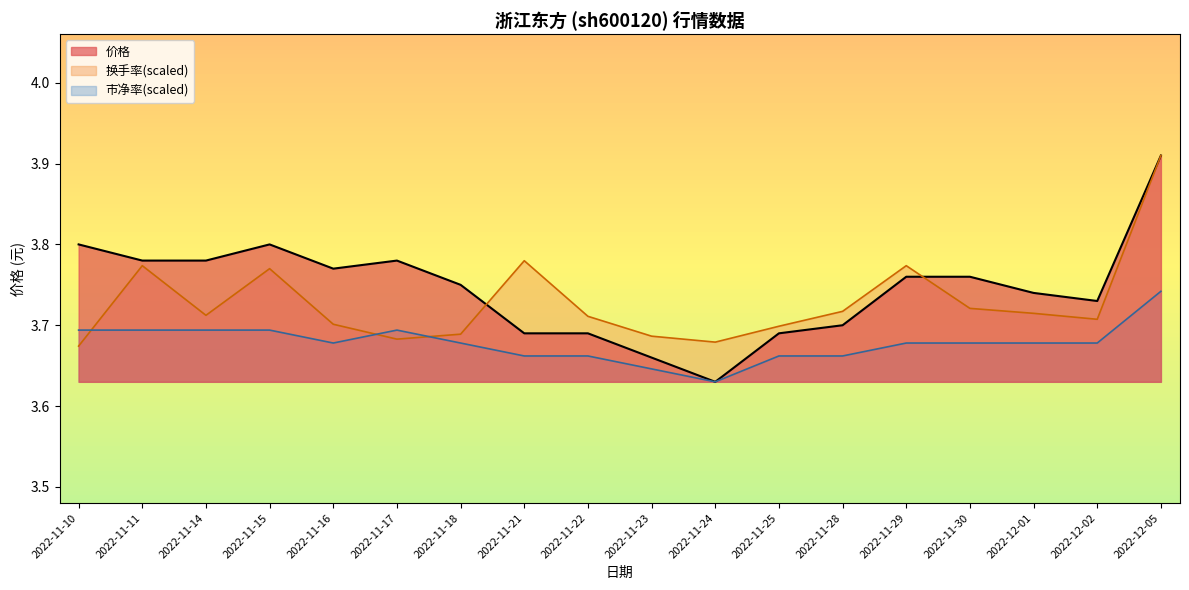

Reading left to right, what are all the values shown in this chart?

价格: 3.8	3.8	3.8	3.8	3.8	3.8	3.8	3.7	3.7	3.7	3.6	3.7	3.7	3.8	3.8	3.7	3.7	3.9
换手率: 3.7	3.8	3.7	3.8	3.7	3.7	3.7	3.8	3.7	3.7	3.7	3.7	3.7	3.8	3.7	3.7	3.7	3.9
市净率: 3.7	3.7	3.7	3.7	3.7	3.7	3.7	3.7	3.7	3.6	3.6	3.7	3.7	3.7	3.7	3.7	3.7	3.7